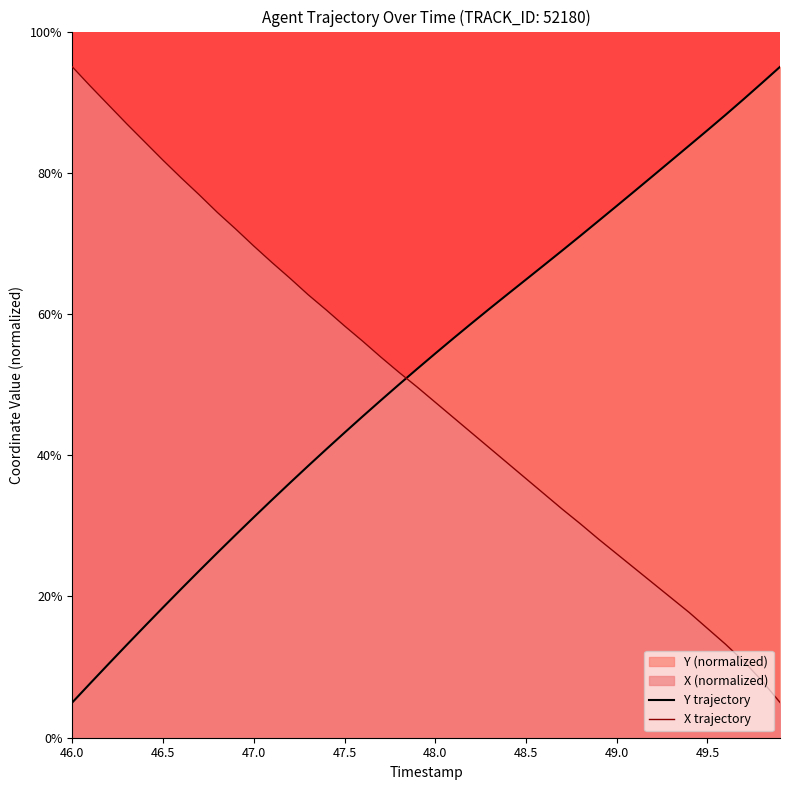

True or false: Y trajectory has more than 1 interior local peaks.

False